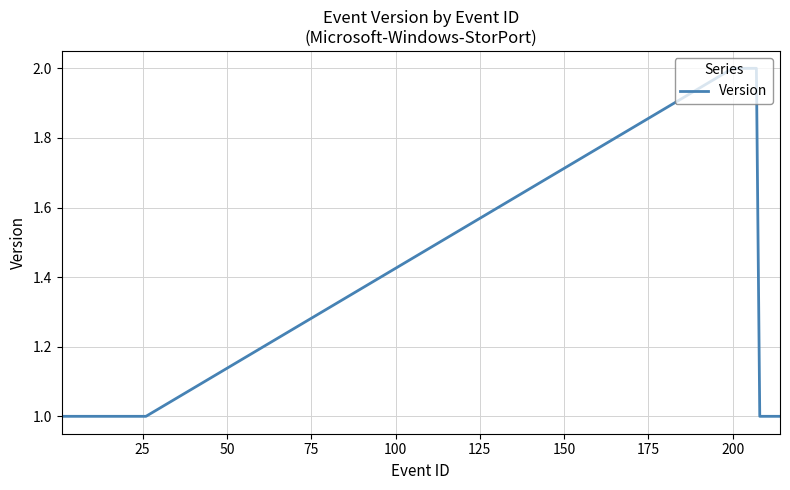

How many lines are shown in the chart?

1